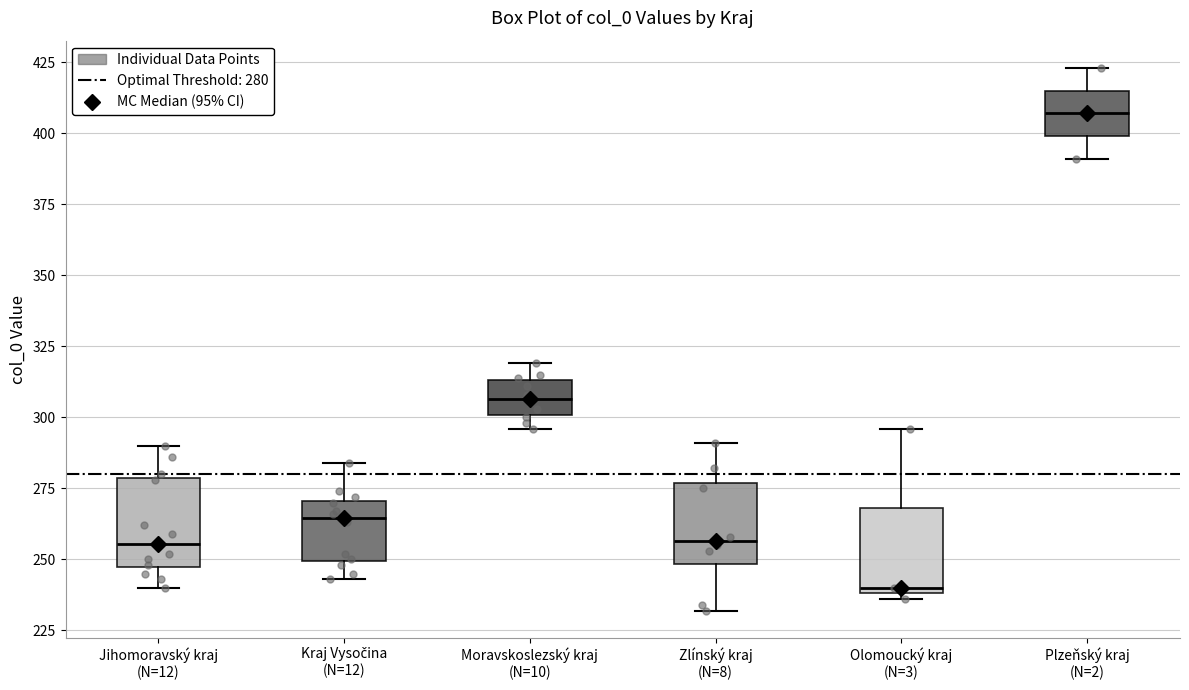

Reading left to right, transcribe this box plot: for each box, give where its median line is, the range the box spans, and where its two whiskers end, as read against the y-axis. The values are not printed on the chart, so give them approximately, as read against the axis.

Jihomoravský kraj (N=12): median 255, box 245 to 280, whiskers 240 to 290
Kraj Vysočina (N=12): median 265, box 250 to 270, whiskers 245 to 285
Moravskoslezský kraj (N=10): median 305, box 300 to 315, whiskers 295 to 320
Zlínský kraj (N=8): median 255, box 250 to 275, whiskers 230 to 290
Olomoucký kraj (N=3): median 240 (just above the box's lower edge), box 240 to 270, whiskers 235 to 295
Plzeňský kraj (N=2): median 405, box 400 to 415, whiskers 390 to 425